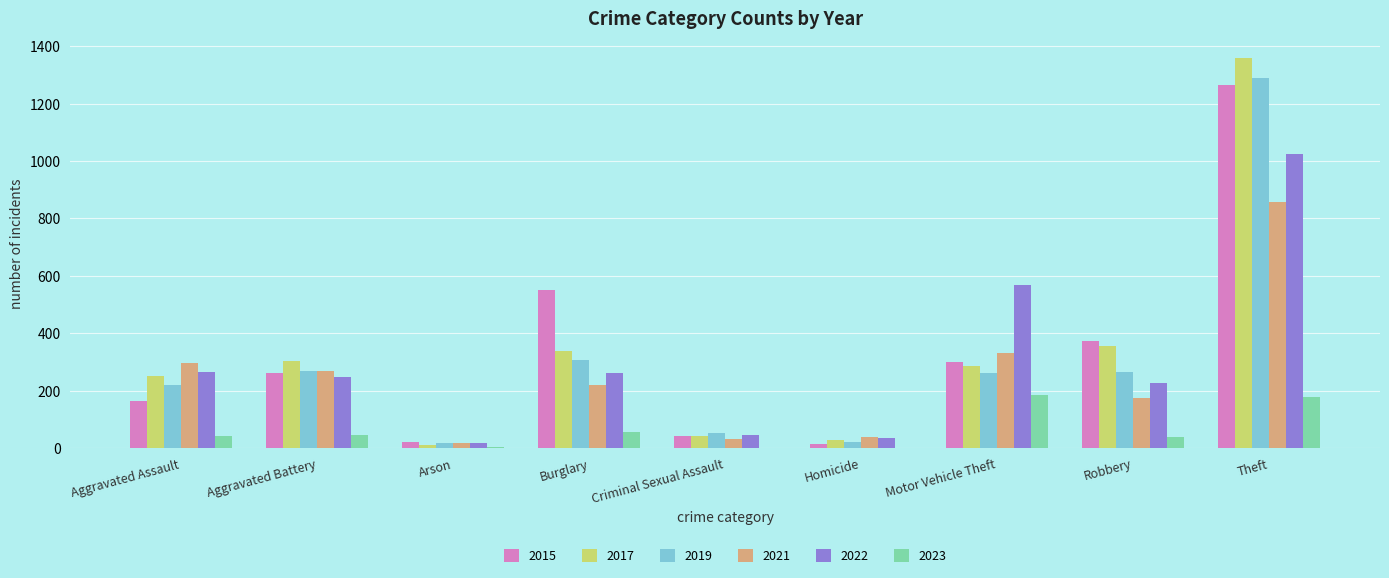

Which series has the largest range (max minus min)?

2017